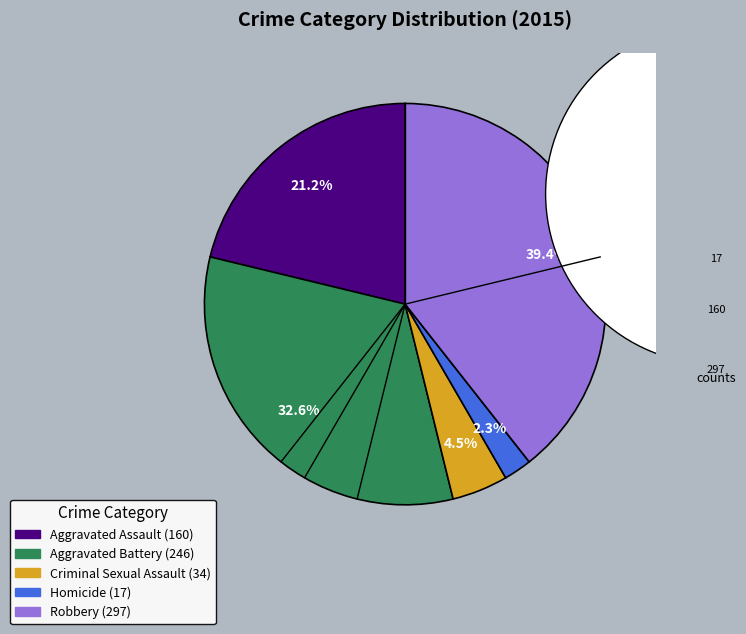

Is it true that Criminal Sexual Assault is 19% of the pie?

False